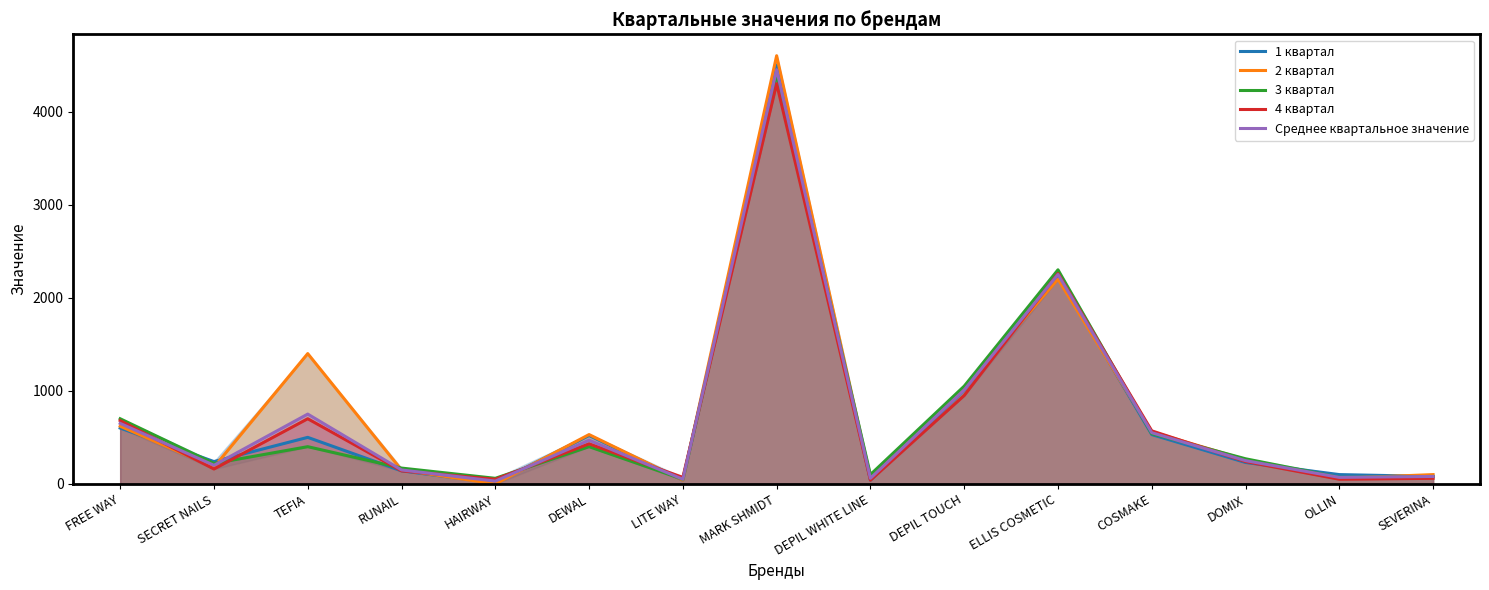

True or false: Среднее квартальное значение and 3 квартал cross at least once.

True